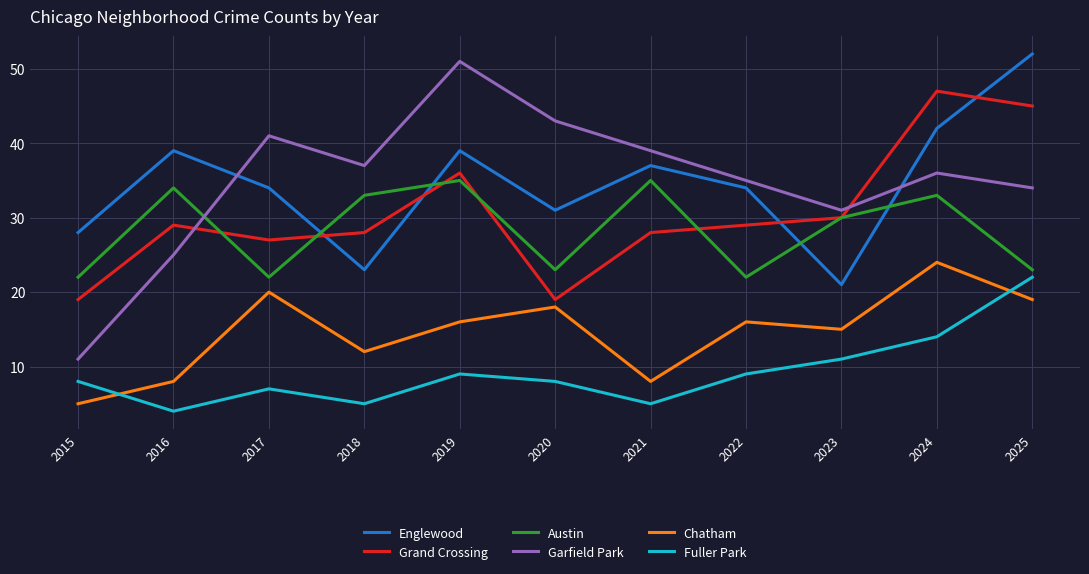

In Garfield Park, how many points are higher than both neighbors (excluding endpoints)?

3